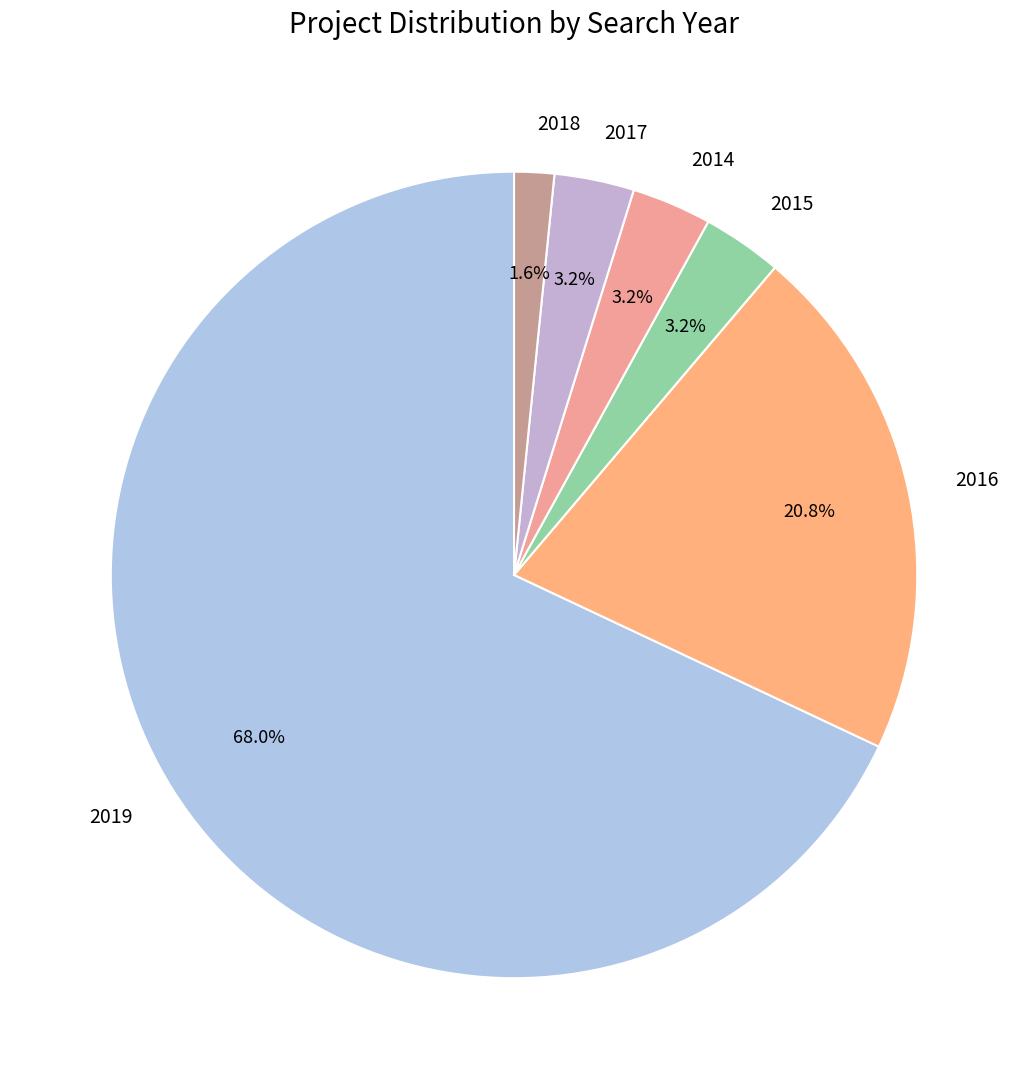

To the nearest percent, what percentage of the pie is 2018?

2%